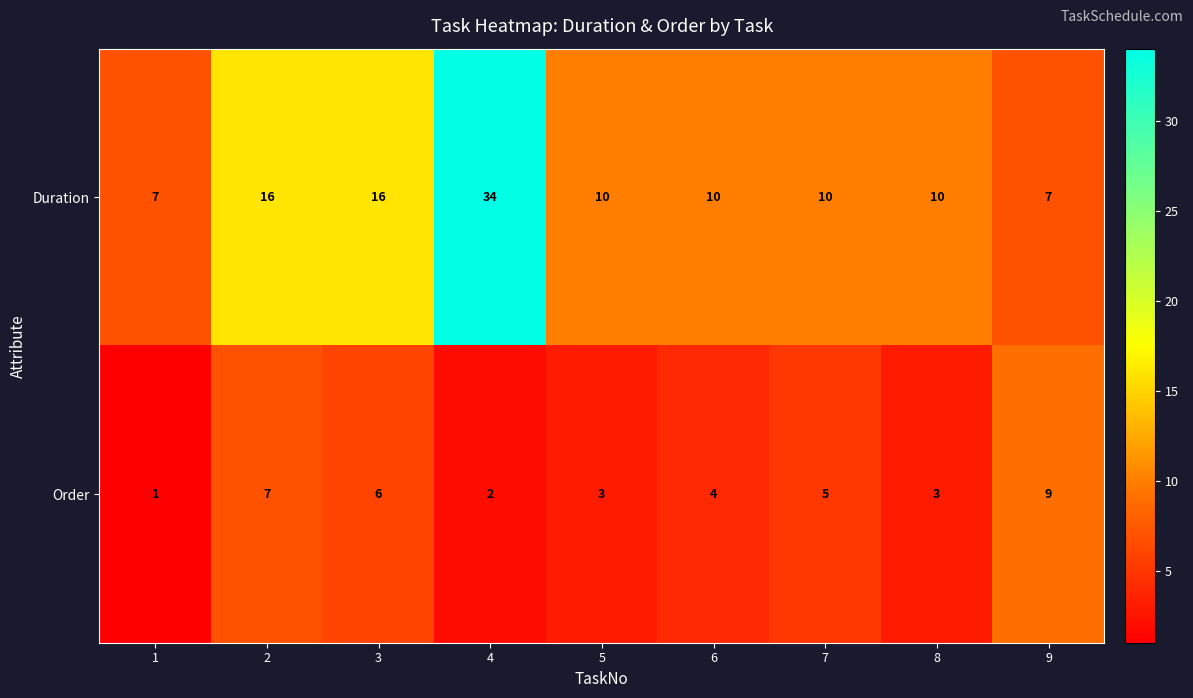

Which series has the widest spread of values?

Duration